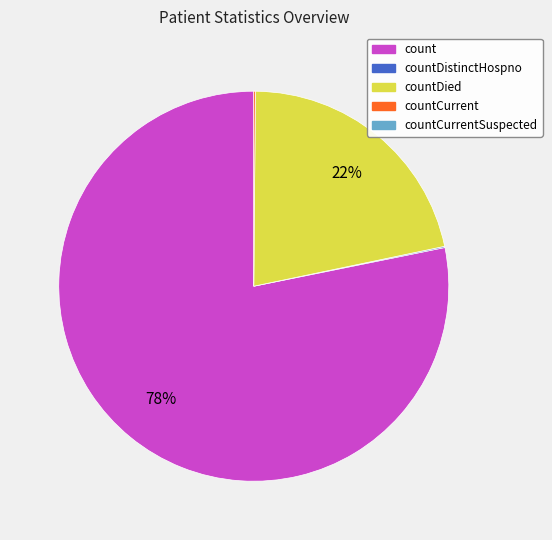

Is there any slice that represents more than half of the pie?

Yes